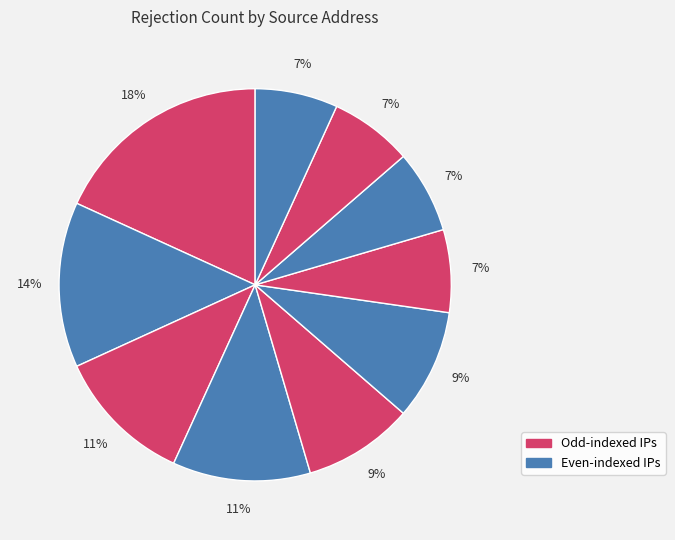

How many segments does this pie chart have?

10